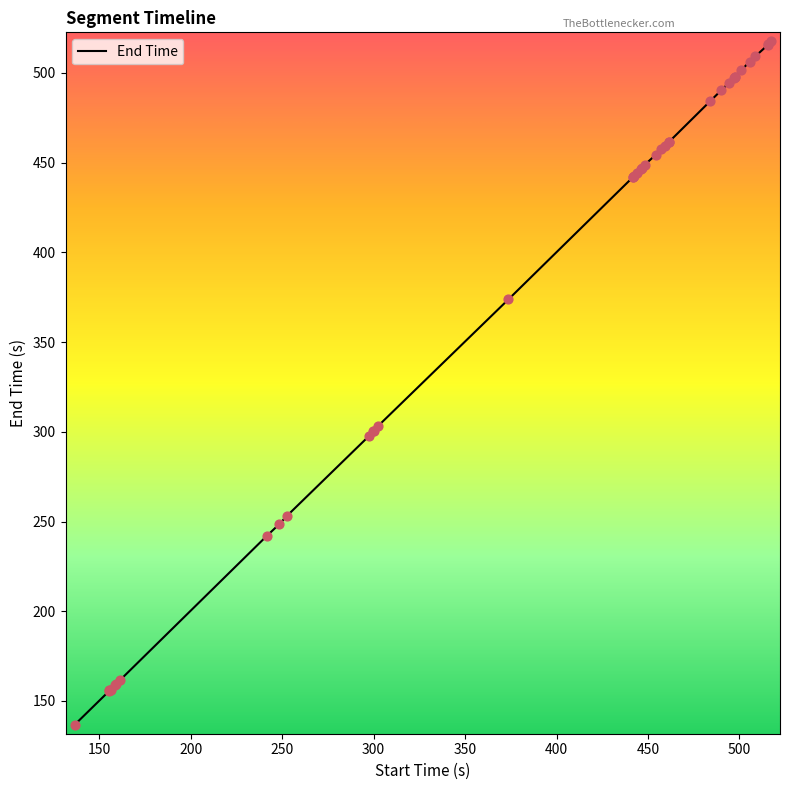

What is the difference between the maximum and minimum values?

380.8